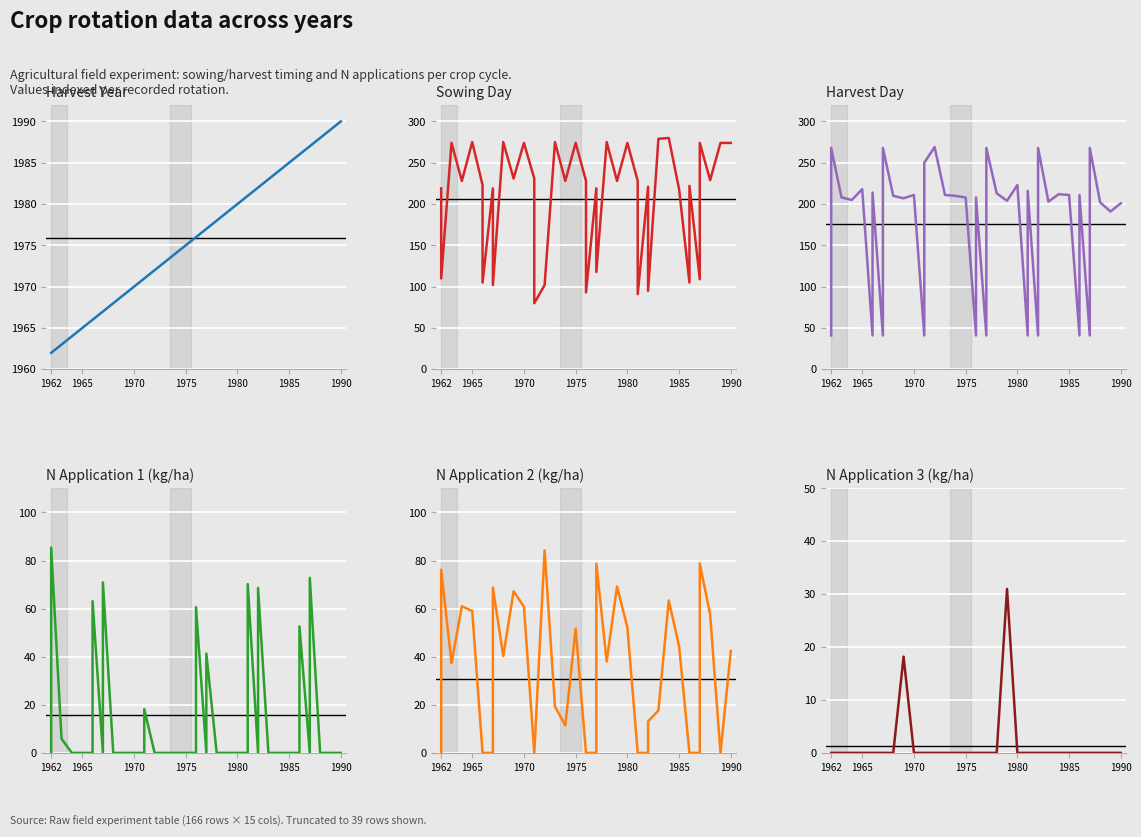

Which category has the lowest value in the N3 series?

1962